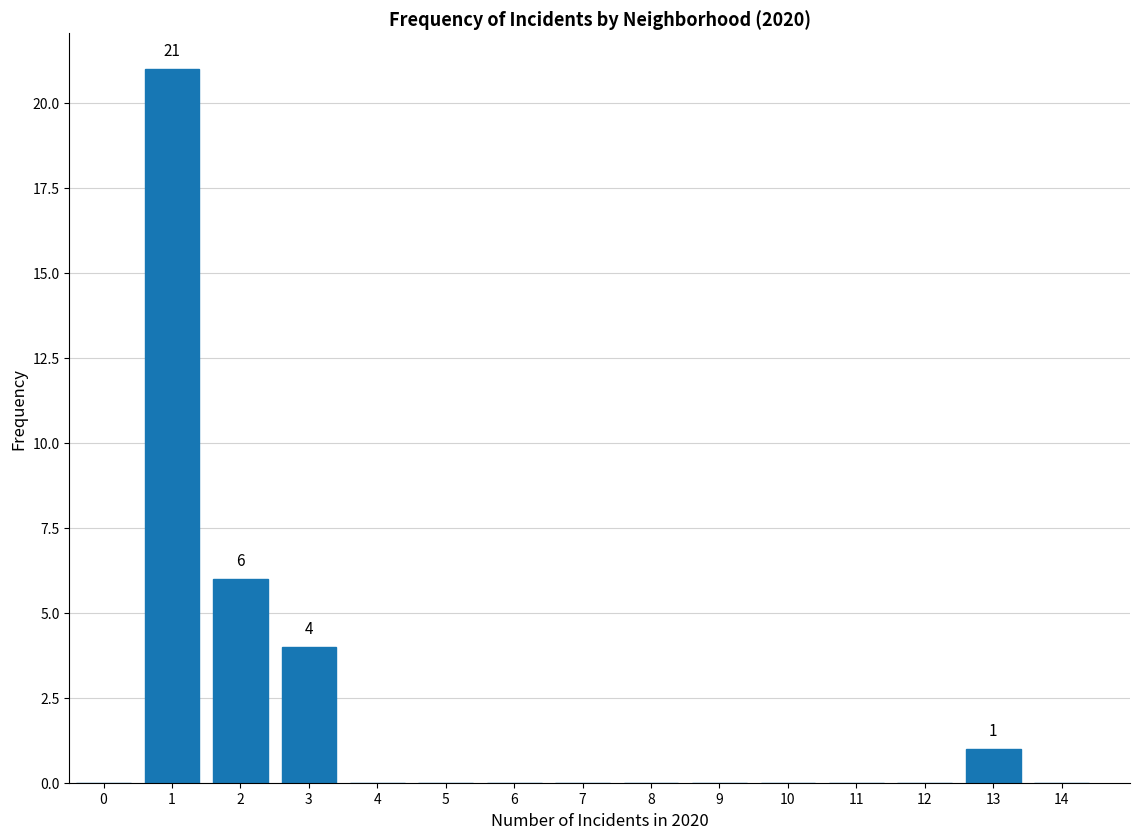

Reading left to right, what are all the values shown in this chart?

0=0	1=21	2=6	3=4	4=0	5=0	6=0	7=0	8=0	9=0	10=0	11=0	12=0	13=1	14=0